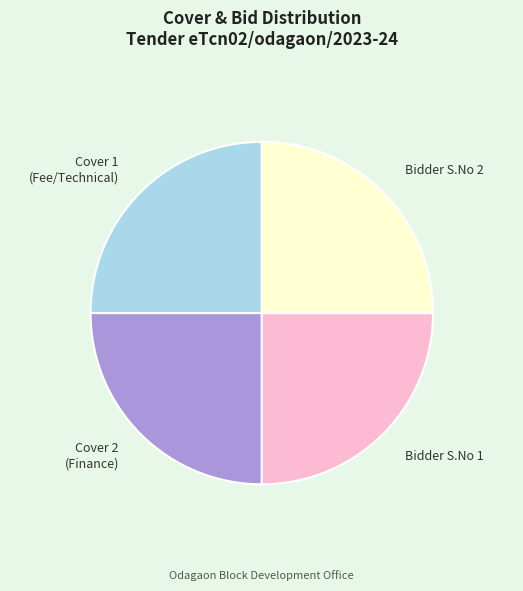

What is the ratio of the value at Cover 1 (Fee/Technical) to the value at Bidder S.No 1?

1.0